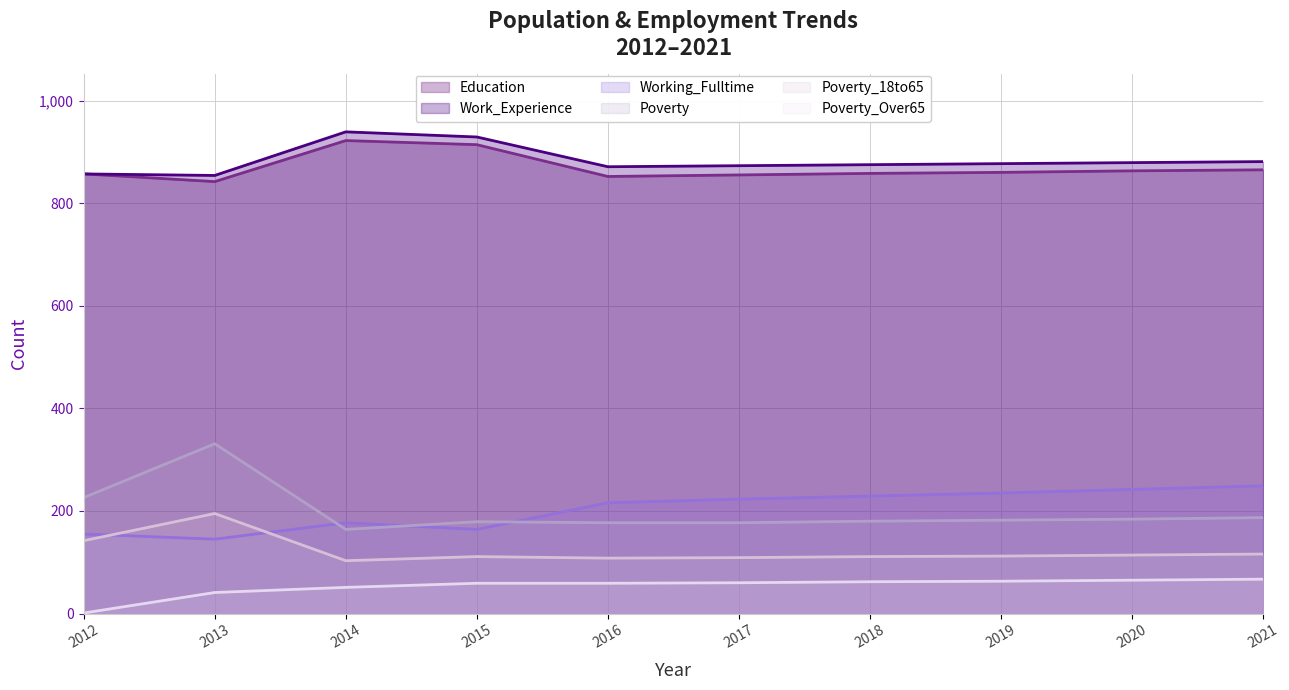

How many lines are shown in the chart?

6